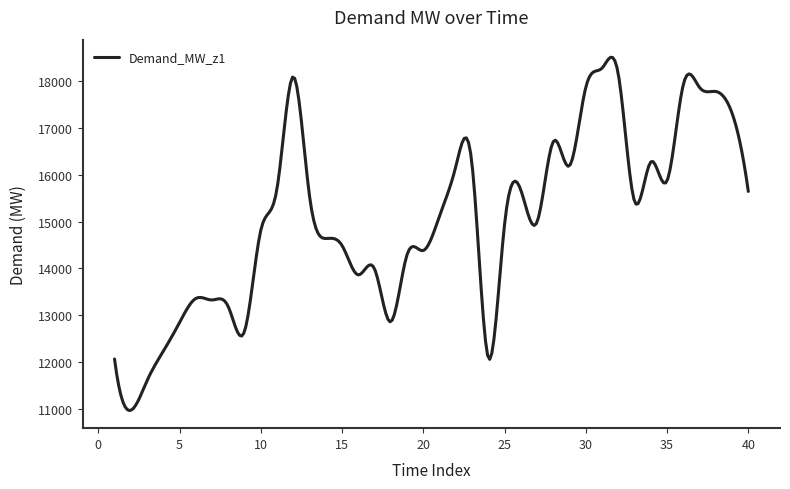

How many lines are shown in the chart?

1